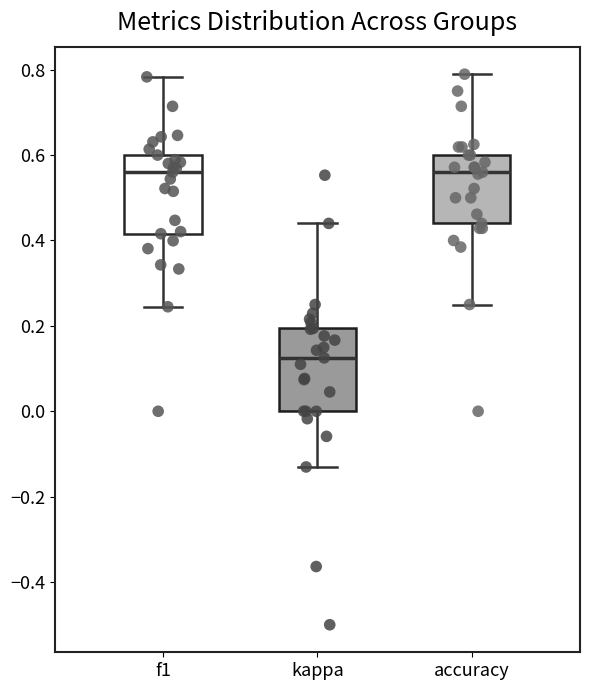

Reading left to right, read every box against the y-axis: the position of its median line, the range the box covers, and the ends of its whiskers. The values are not printed on the chart, so give them approximately, as read against the axis.

f1: median 0.56, box 0.42 to 0.60, whiskers 0.24 to 0.78
kappa: median 0.12, box 0.00 to 0.20, whiskers -0.14 to 0.44
accuracy: median 0.56, box 0.44 to 0.60, whiskers 0.26 to 0.78